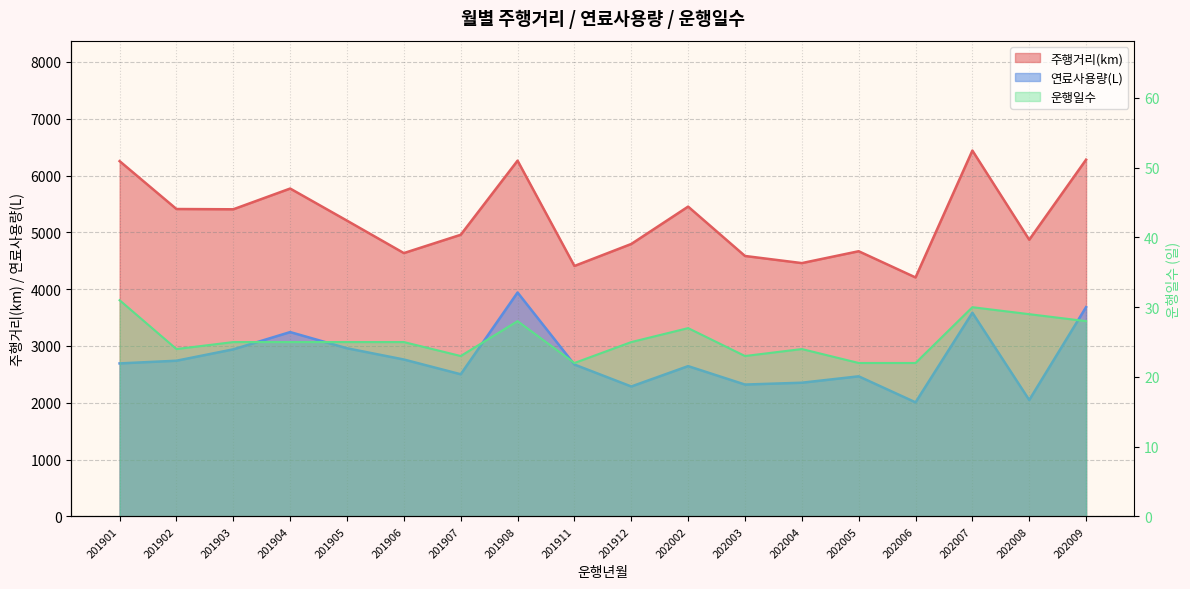

Which series has the widest spread of values?

주행거리(km)